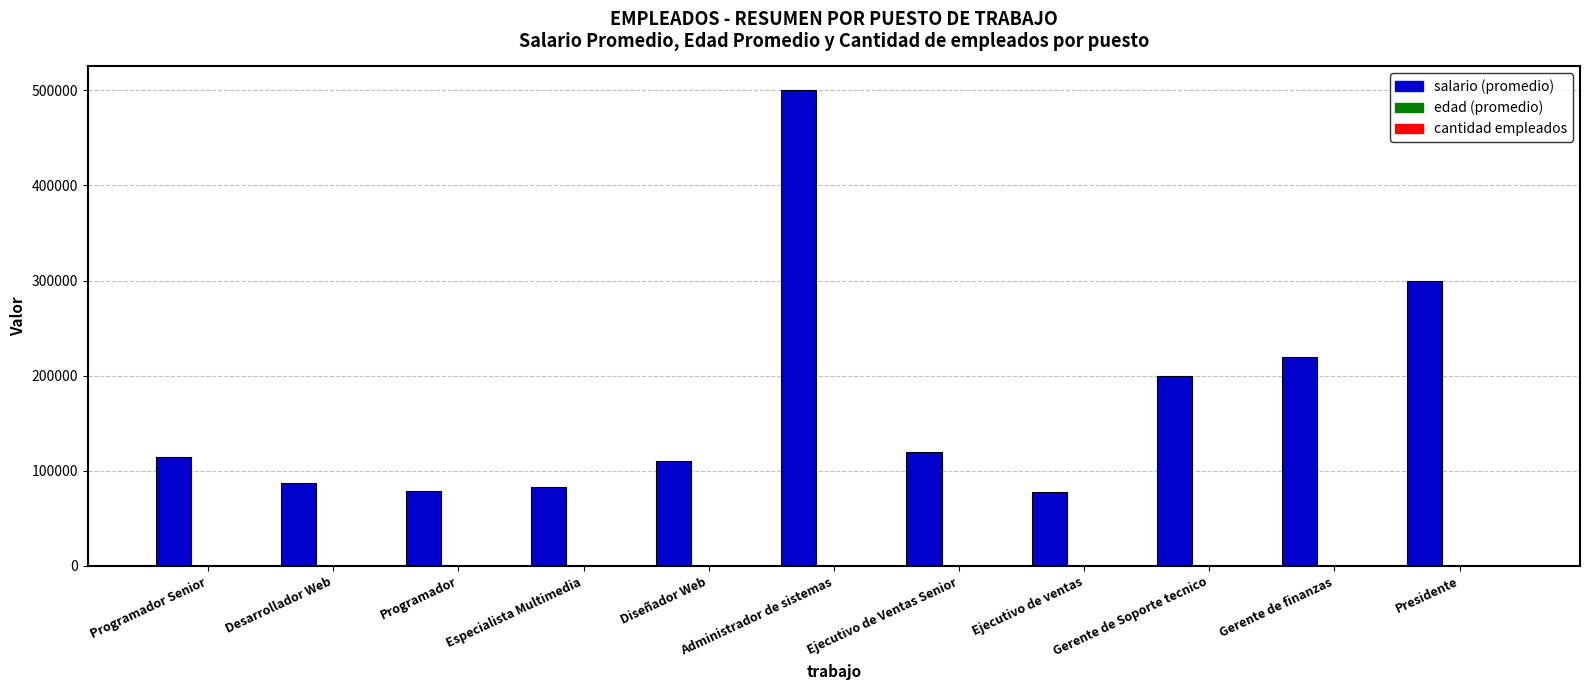

How many distinct data groups are displayed?

3